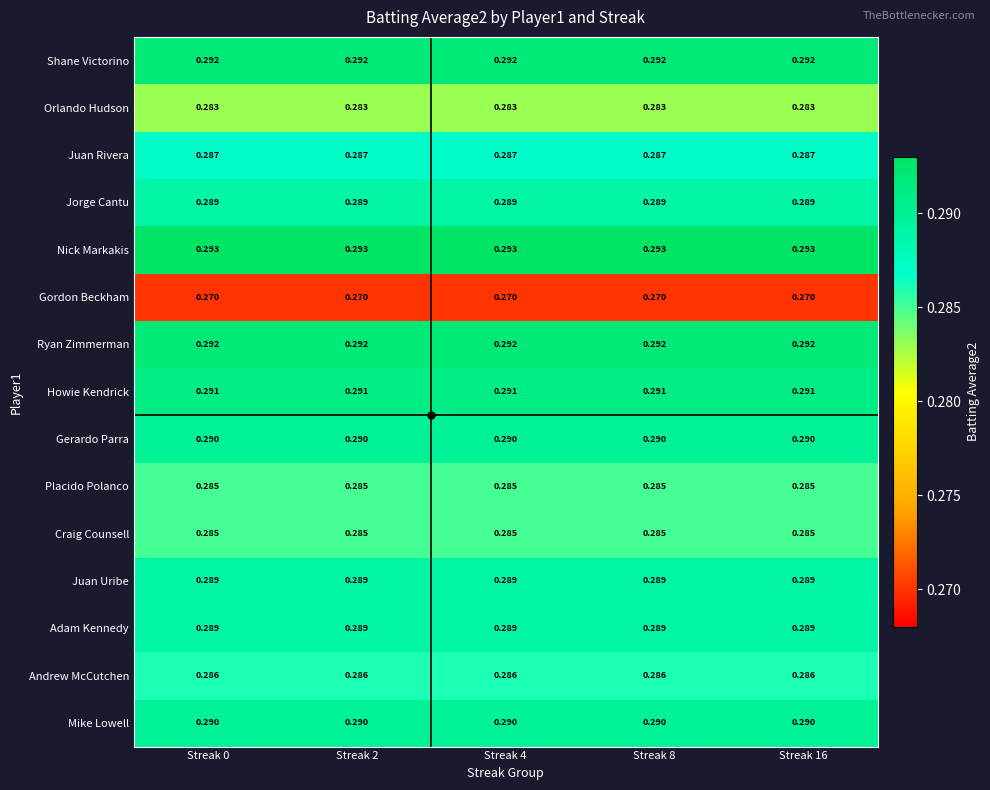

Is the value of Nick Markakis at Streak 2 greater than the value of Juan Rivera at Streak 0?

Yes